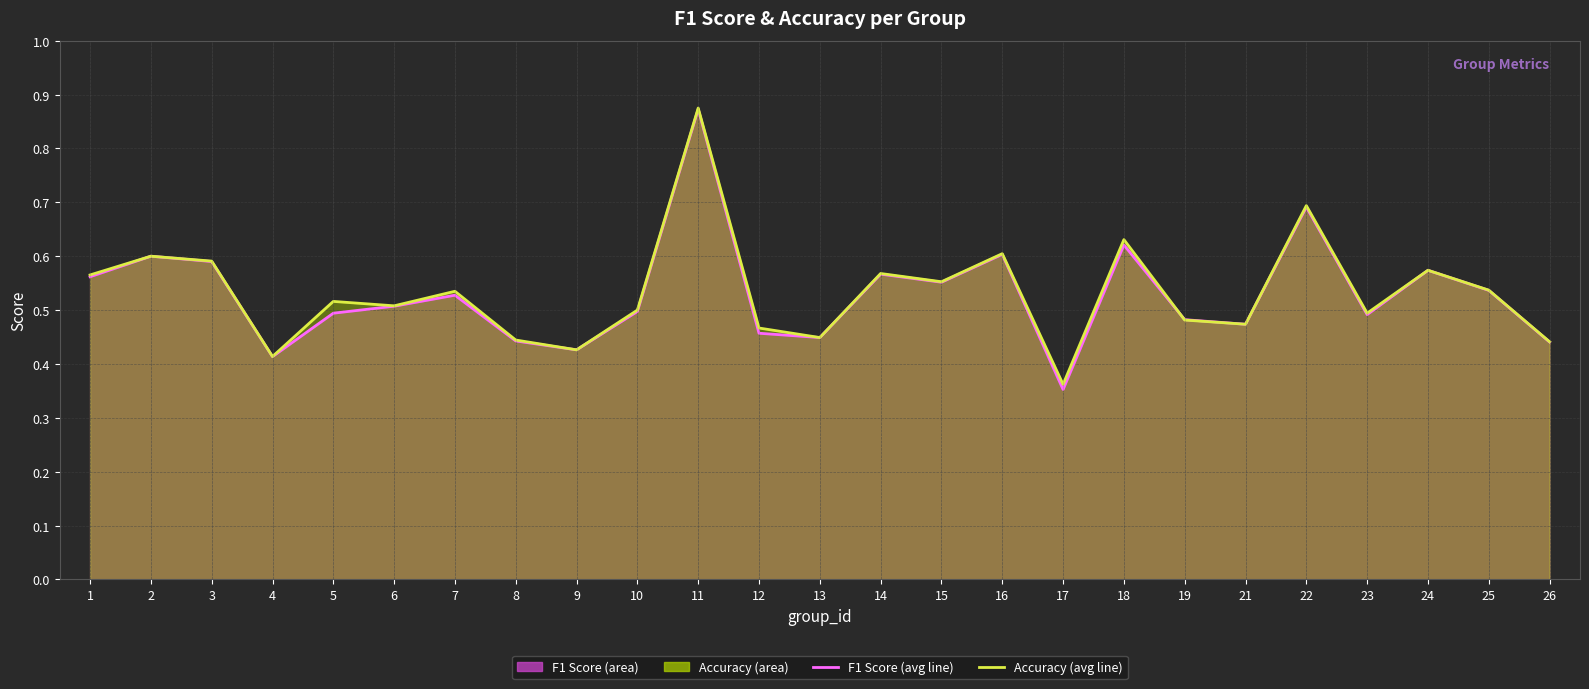

Which series changed the most between 9 and 10?

accuracy (line)